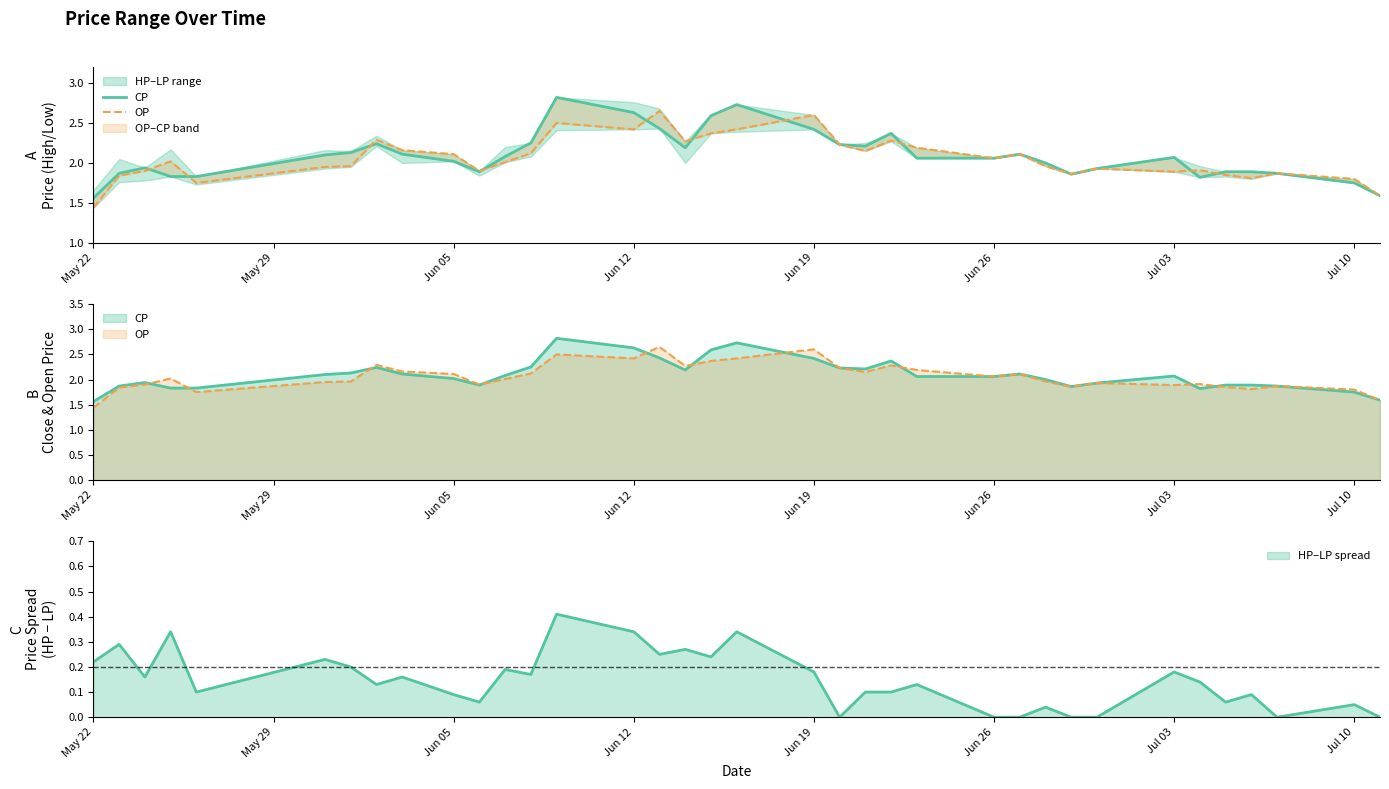

Is the value of CP at 18 greater than the value of OP at 25?

Yes